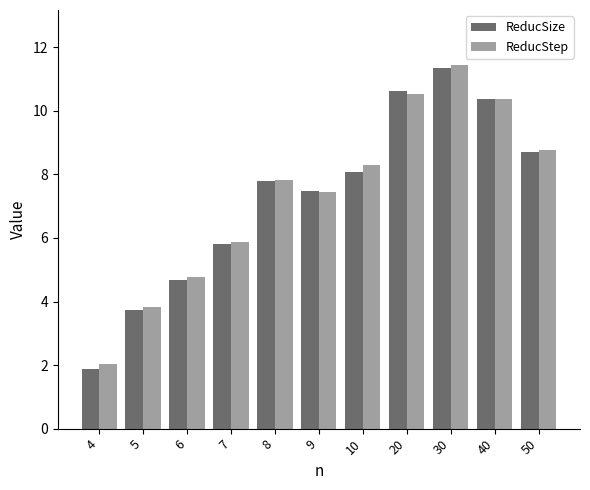

At which category is the sum across all series the highest?

30